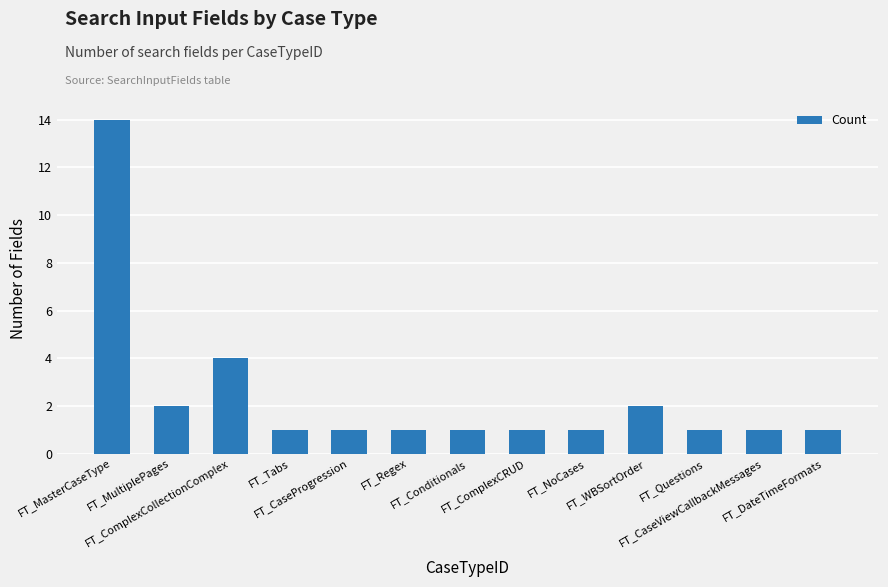

Are the bars grouped side by side (vs. stacked)?

No